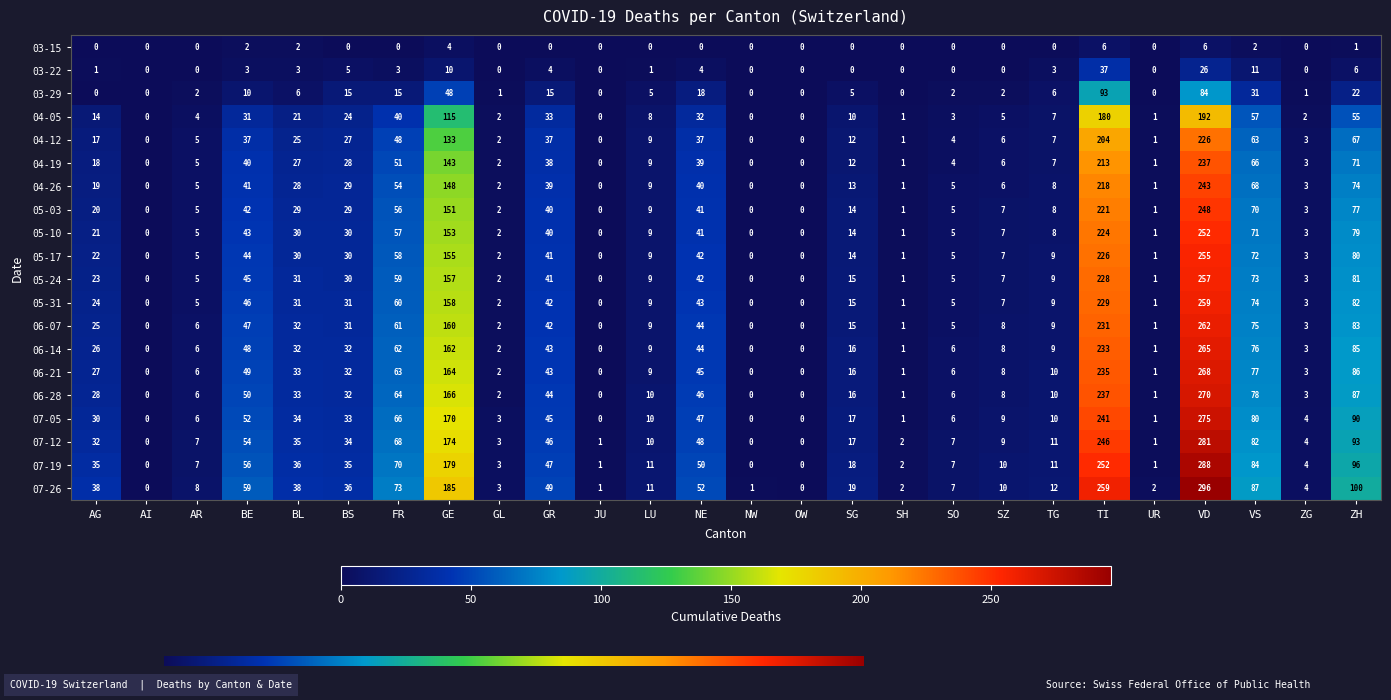

How many data points does each series have?

26